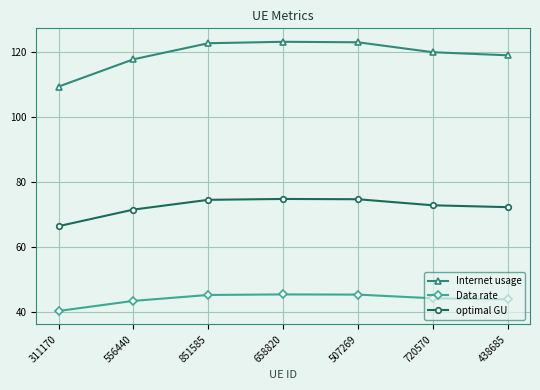

What is the total value across all series at 507269?

242.9